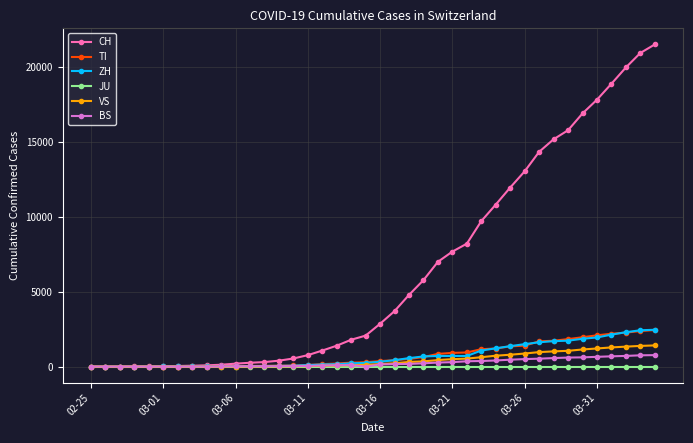

What are all the series names shown in the legend?

CH, TI, ZH, JU, VS, BS